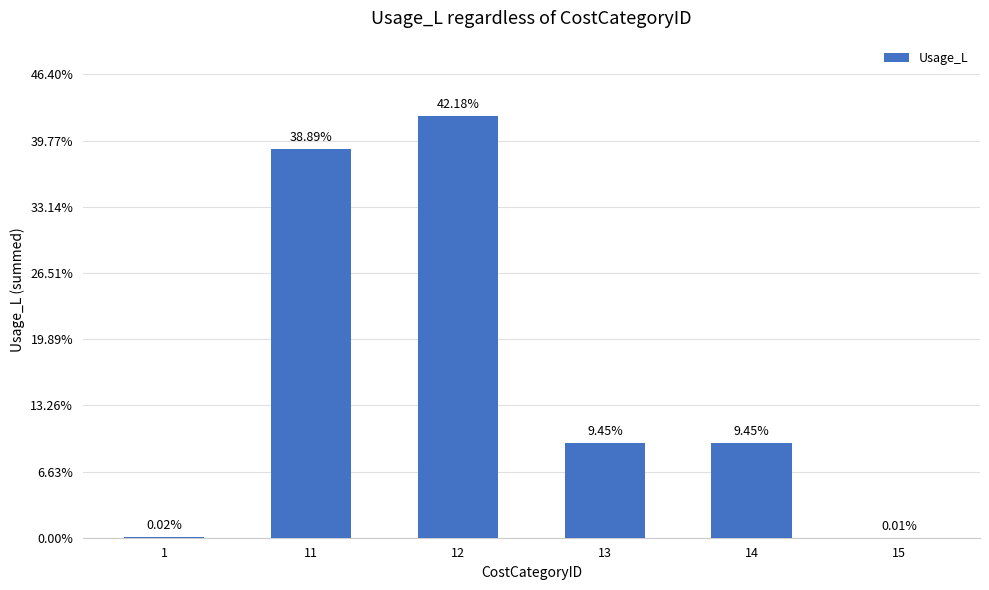

Count the number of data series in this chart.

1